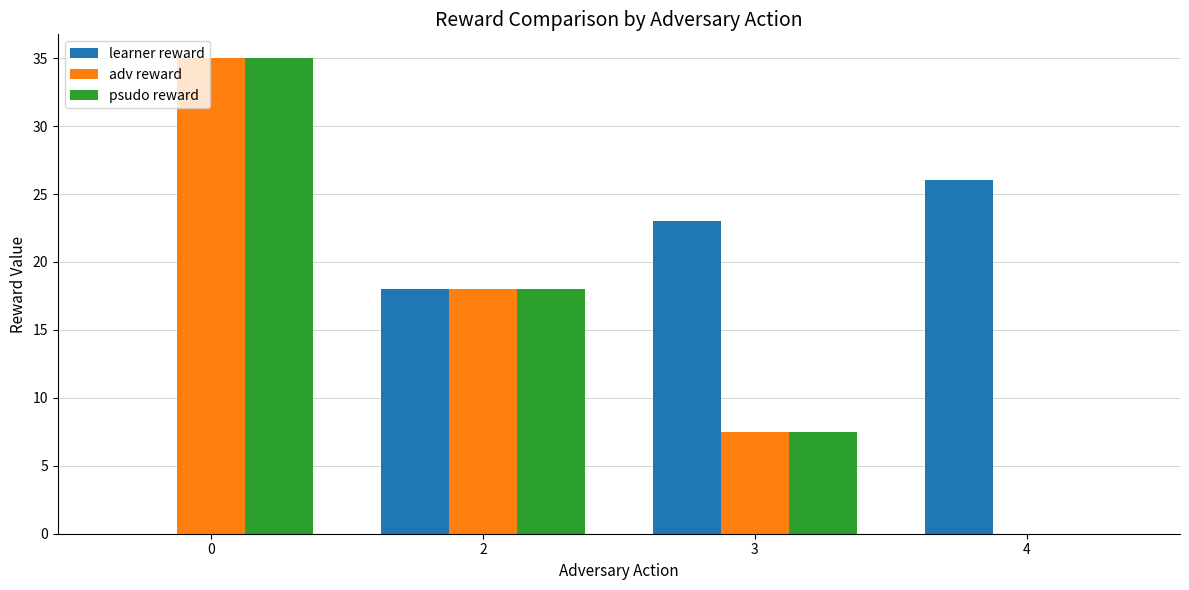

Reading right to left, list all the values displayed in this chart.

learner reward: 26.0	23.0	18.0	0.0
adv reward: 0.0	7.5	18.0	35.0
psudo reward: 0.0	7.5	18.0	35.0